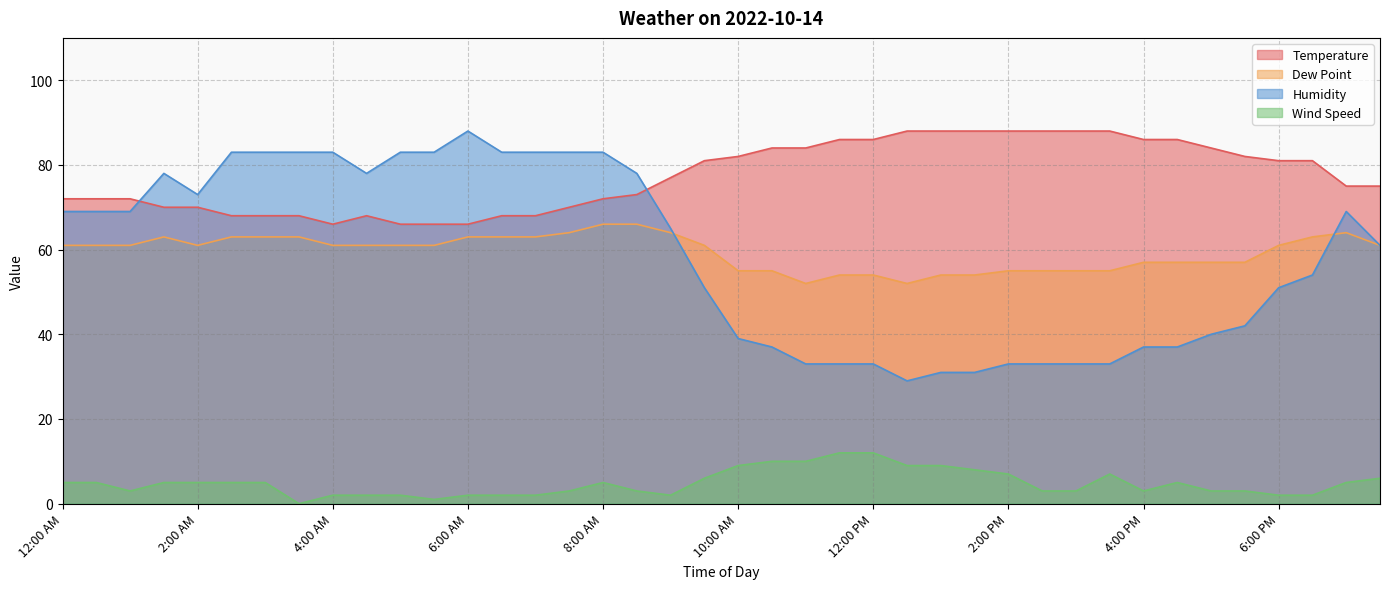

What is the greatest value displayed?

88